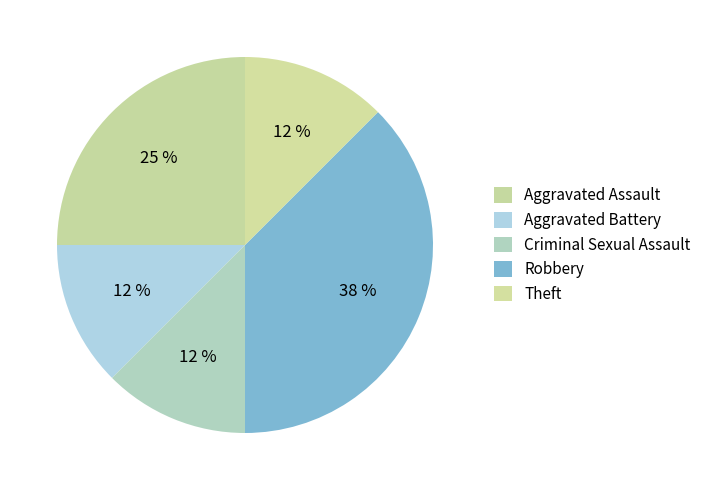

Is it true that Robbery is 38% of the pie?

True